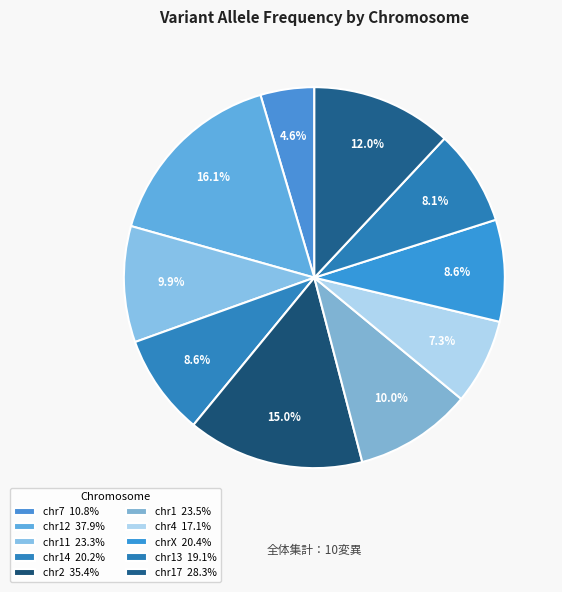

How many slices are in this pie chart?

10